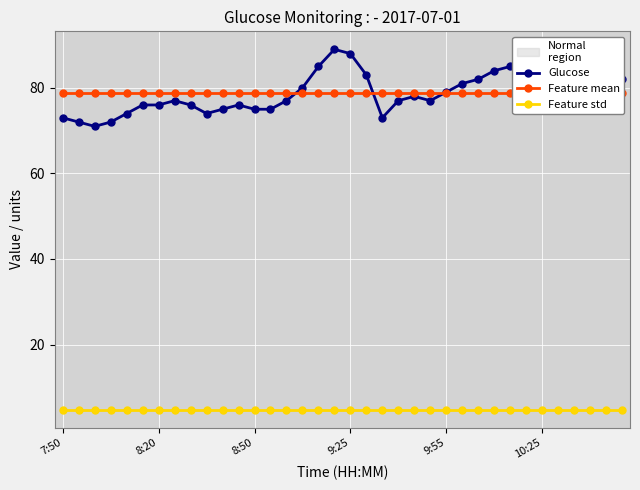

Is it true that Glucose equals 103.4 at 13?

False